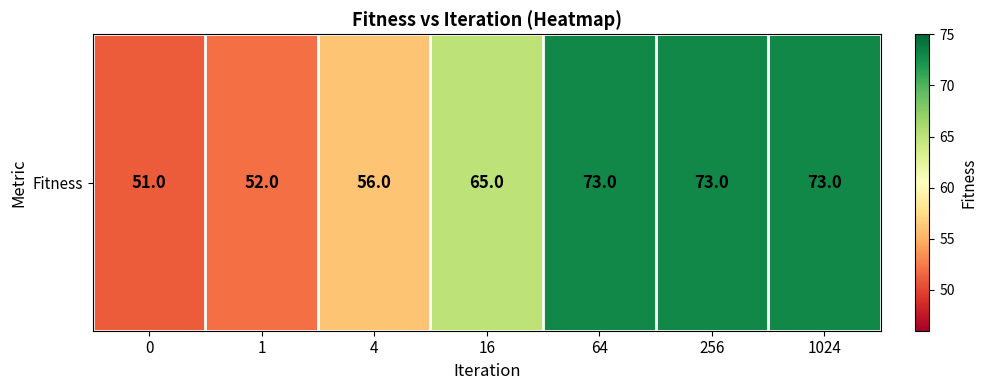

Between 16 and 64, which is larger?

64